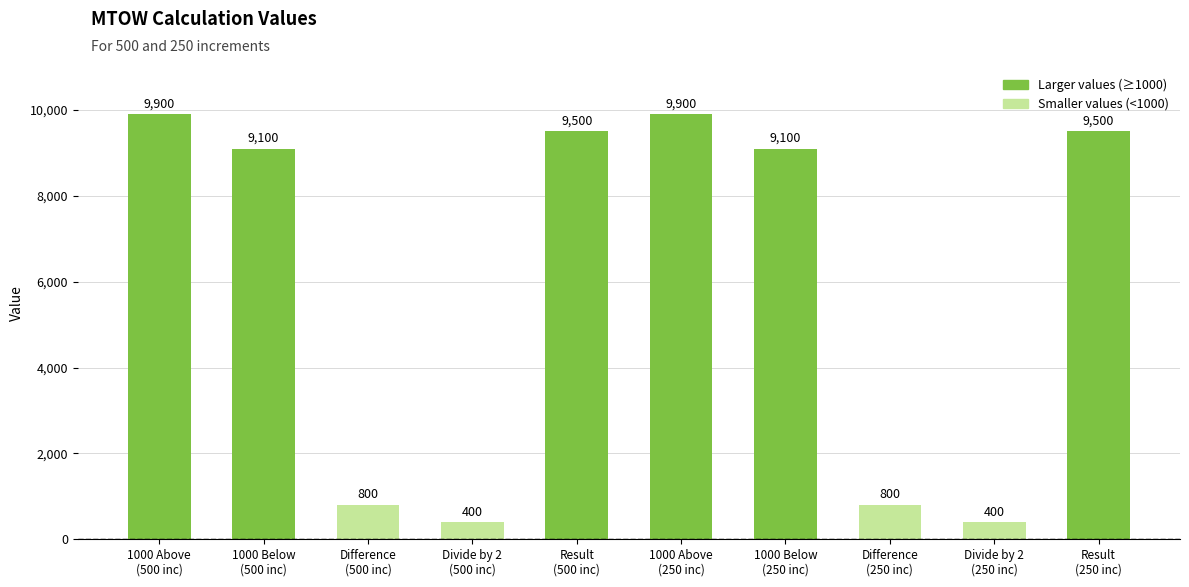

The value at 1000 Above
(500 inc) is 15402. True or false?

False